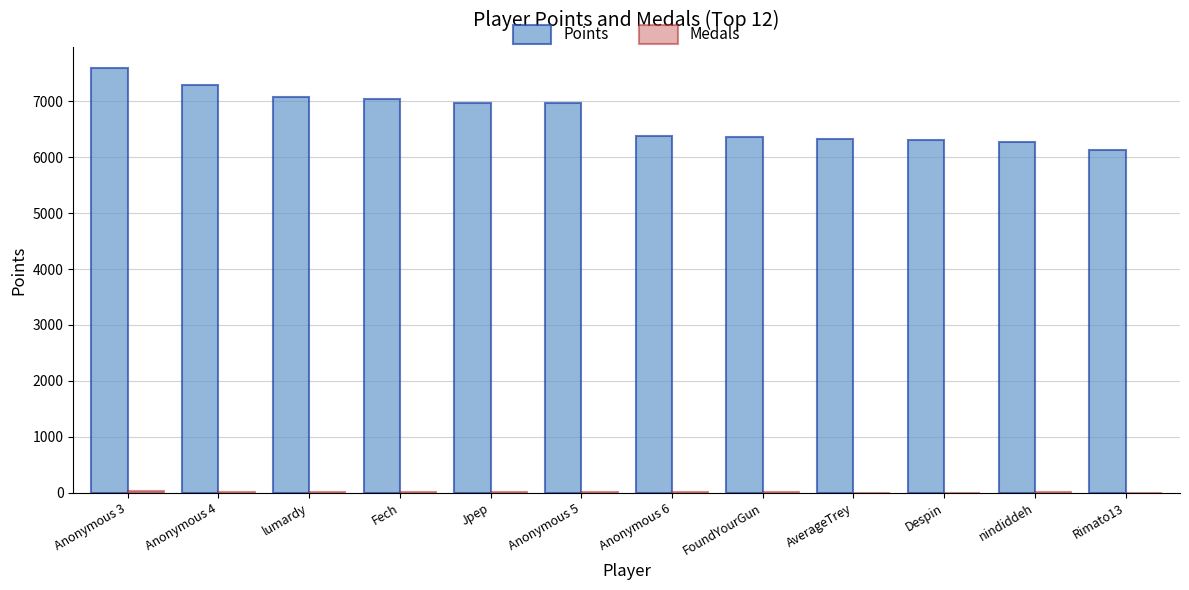

What is the maximum value shown in the chart?

7591